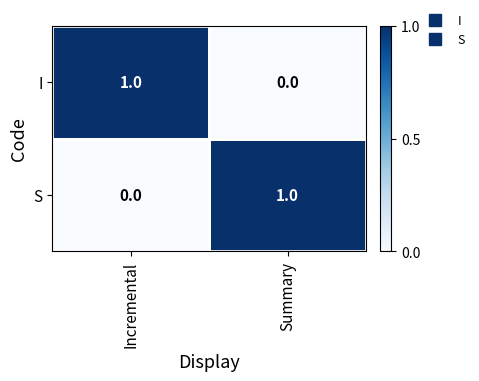

True or false: I has a value of -1 at Summary.

False